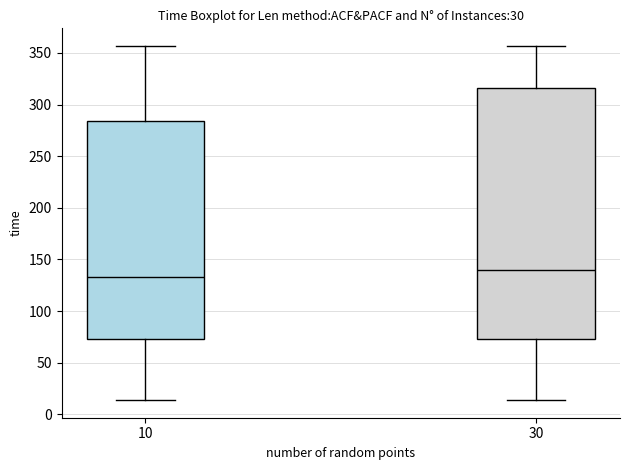

Where does the median line of the box at x = 30 sit on the y-axis? The values are not printed on the chart, so give them approximately, as read against the axis.

140